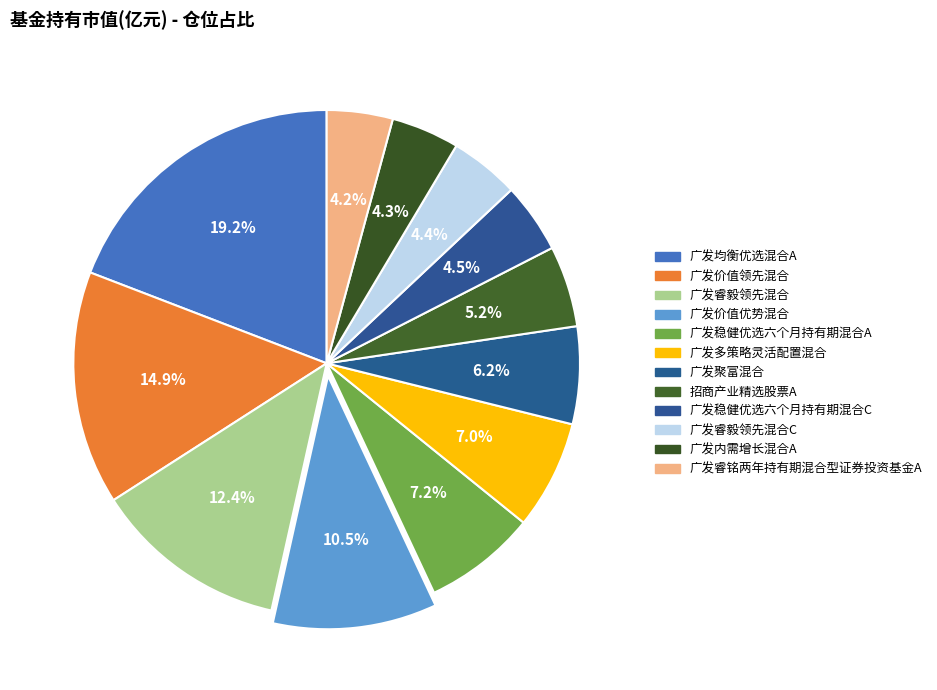

Count the number of slices in the pie.

12